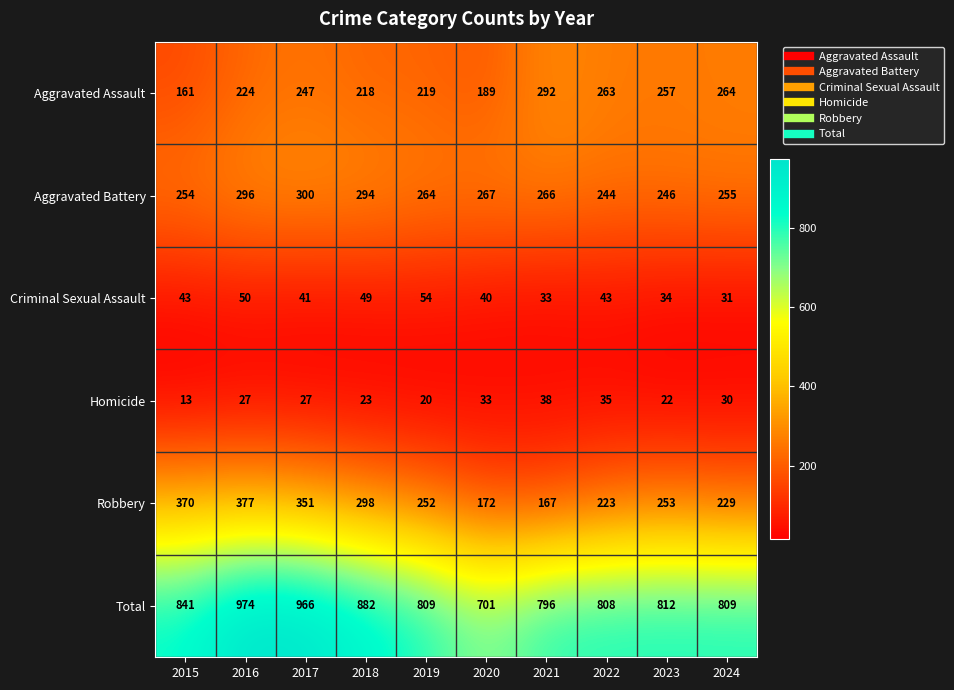

Which series has the largest total across all categories?

Total